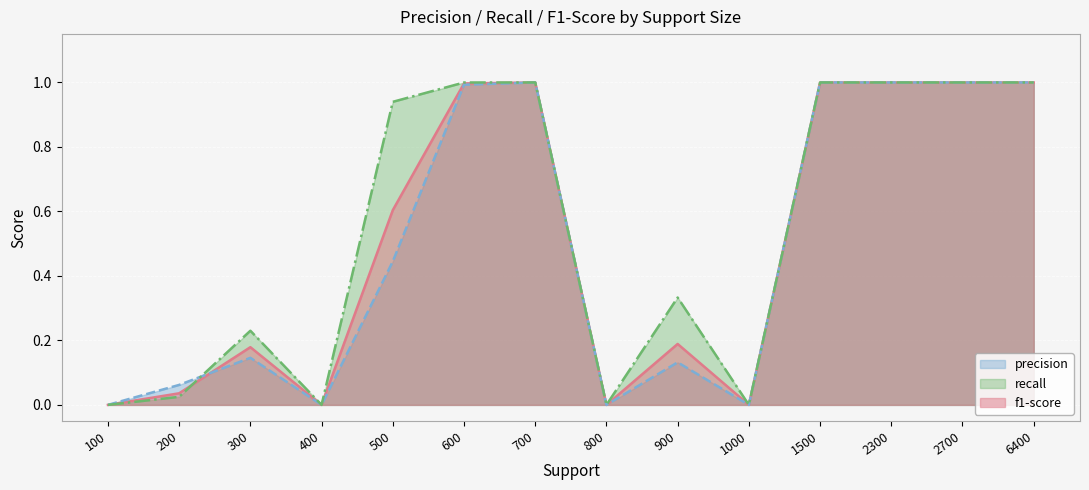

Where is the first local minimum for recall?

400